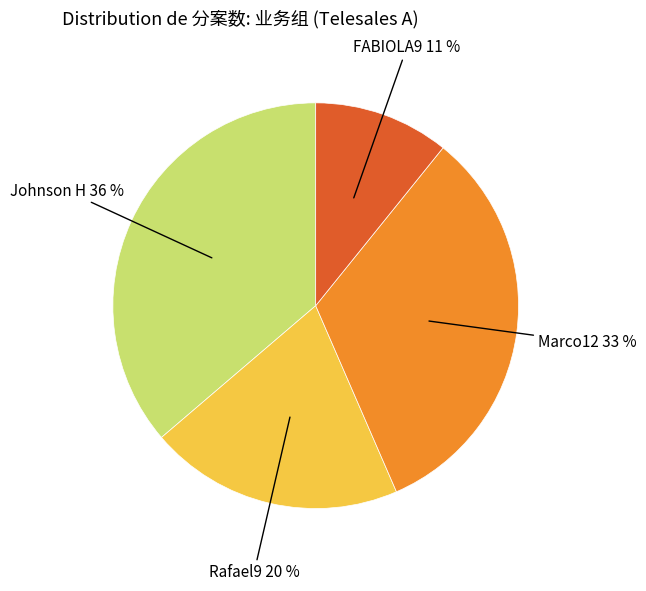

Between FABIOLA9 and Marco12, which is larger?

Marco12